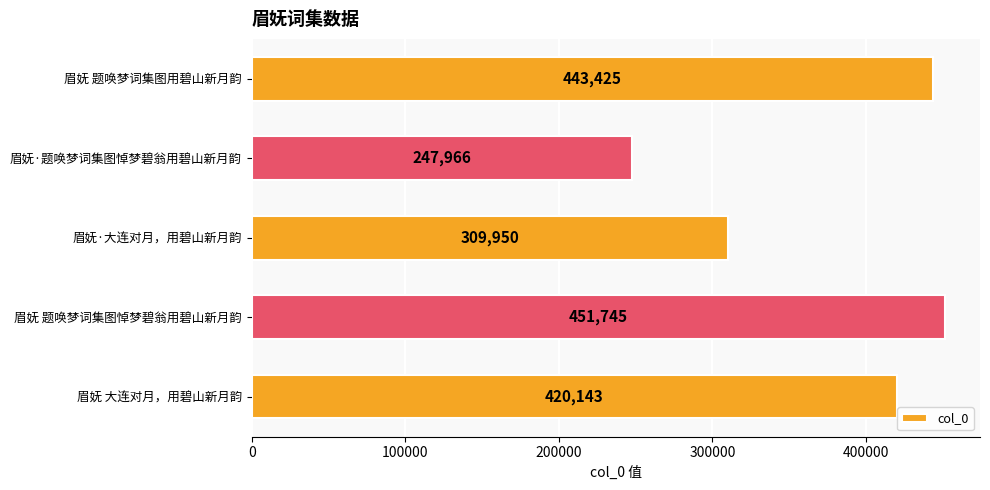

Reading top to bottom, what are all the values shown in this chart?

眉妩 题唤梦词集图用碧山新月韵=443425	眉妩·题唤梦词集图悼梦碧翁用碧山新月韵=247966	眉妩·大连对月，用碧山新月韵=309950	眉妩 题唤梦词集图悼梦碧翁用碧山新月韵=451745	眉妩 大连对月，用碧山新月韵=420143